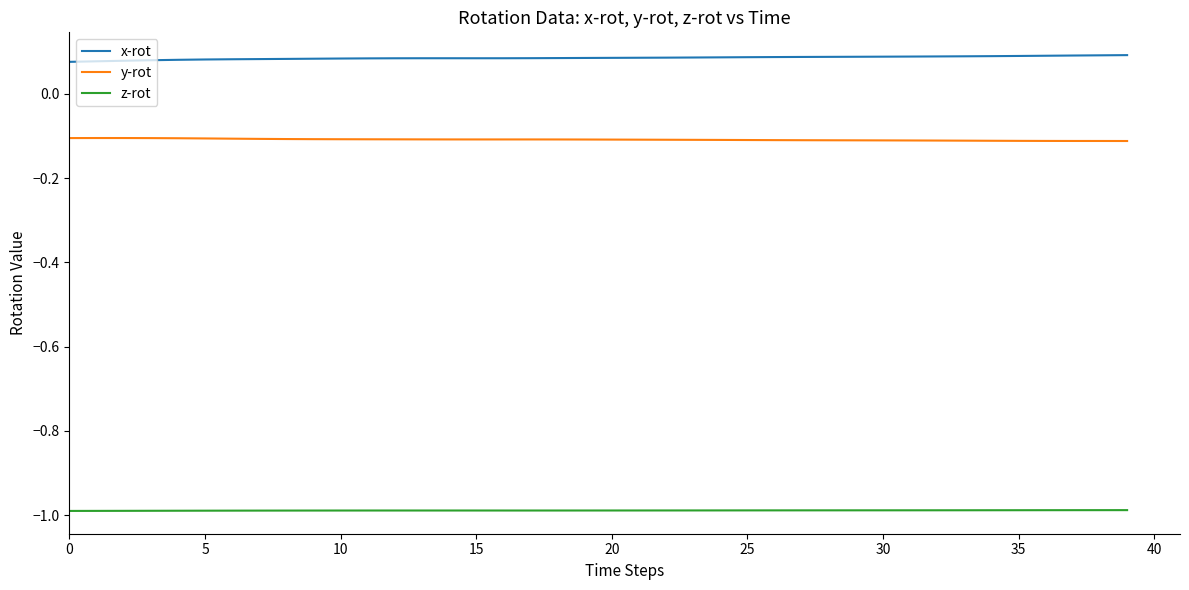

List the series in order of their peak value, highest first.

x-rot, y-rot, z-rot